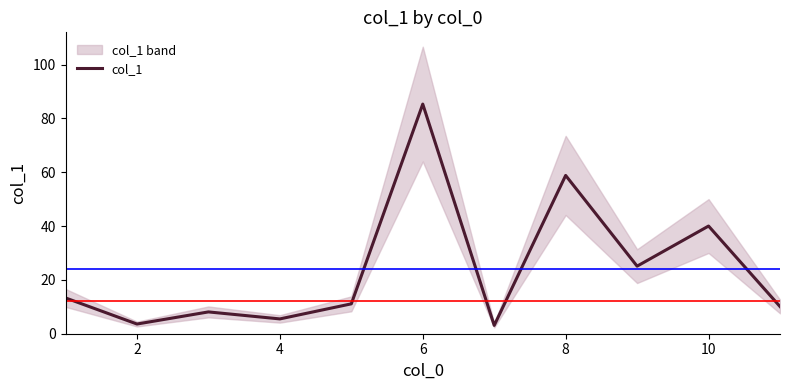

What is the lowest value of the col_1 series?

3.1